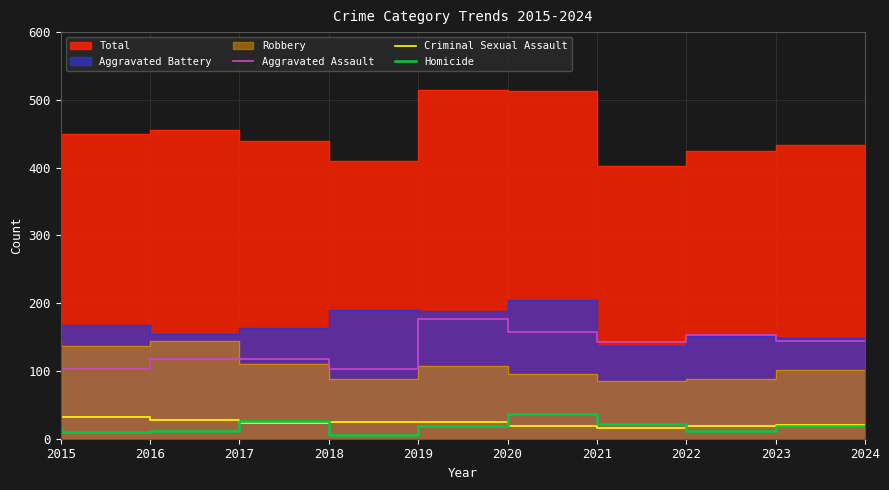

What is the lowest value of the Aggravated Assault series?

89